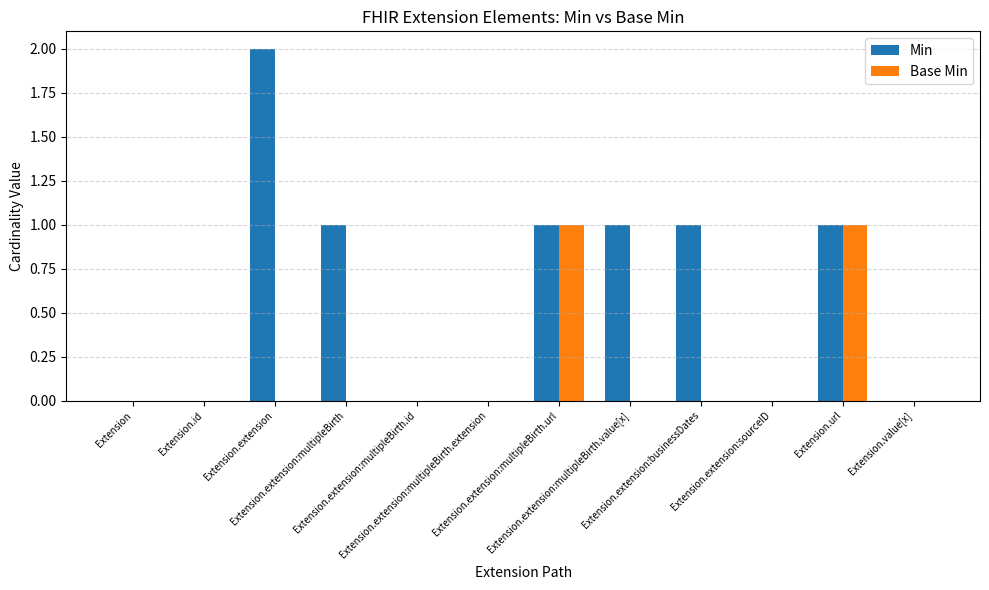

Reading left to right, transcribe all the data shown in this chart.

Min: Extension=0	Extension.id=0	Extension.extension=2	Extension.extension:multipleBirth=1	Extension.extension:multipleBirth.id=0	Extension.extension:multipleBirth.extension=0	Extension.extension:multipleBirth.url=1	Extension.extension:multipleBirth.value[x]=1	Extension.extension:businessDates=1	Extension.extension:sourceID=0	Extension.url=1	Extension.value[x]=0
Base Min: Extension=0	Extension.id=0	Extension.extension=0	Extension.extension:multipleBirth=0	Extension.extension:multipleBirth.id=0	Extension.extension:multipleBirth.extension=0	Extension.extension:multipleBirth.url=1	Extension.extension:multipleBirth.value[x]=0	Extension.extension:businessDates=0	Extension.extension:sourceID=0	Extension.url=1	Extension.value[x]=0